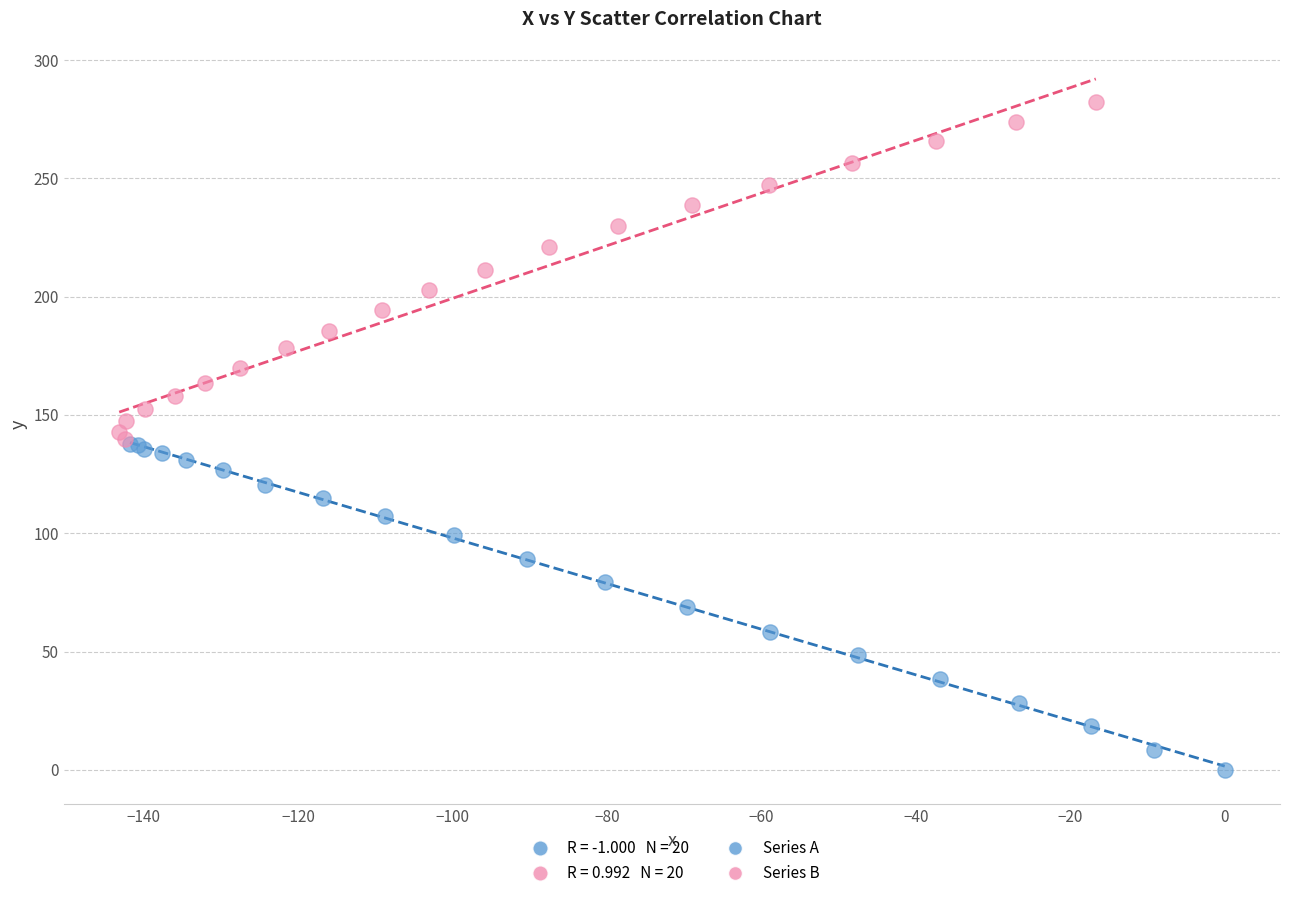

Which series contains the highest Y value?

Series B